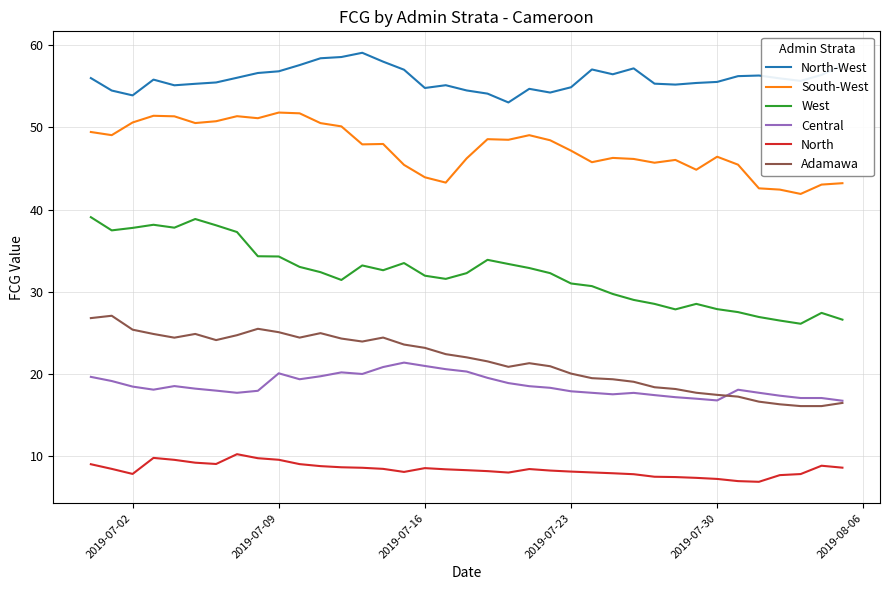

True or false: North-West and Central cross at least once.

False